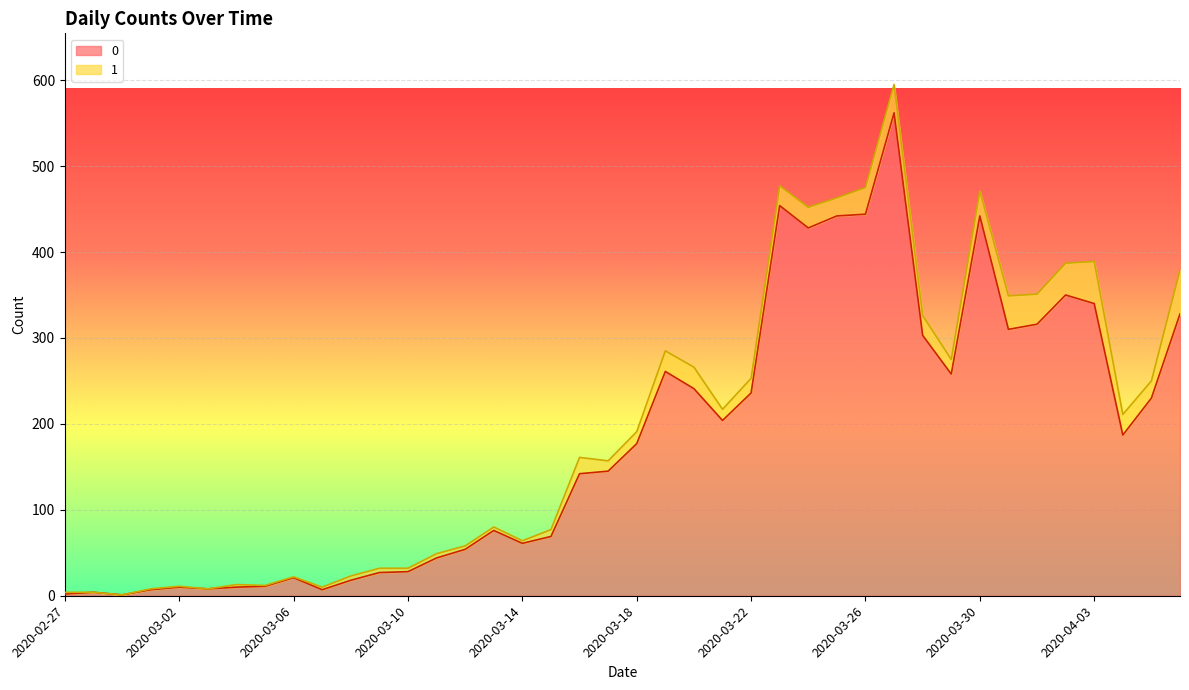

What is the average value?

181